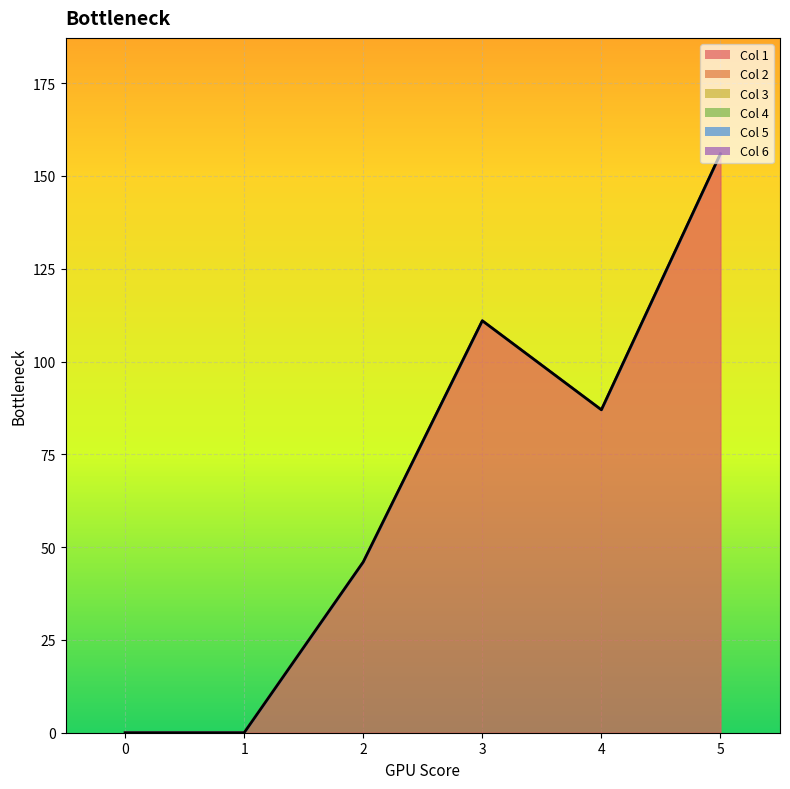

Which series has the largest total across all categories?

1